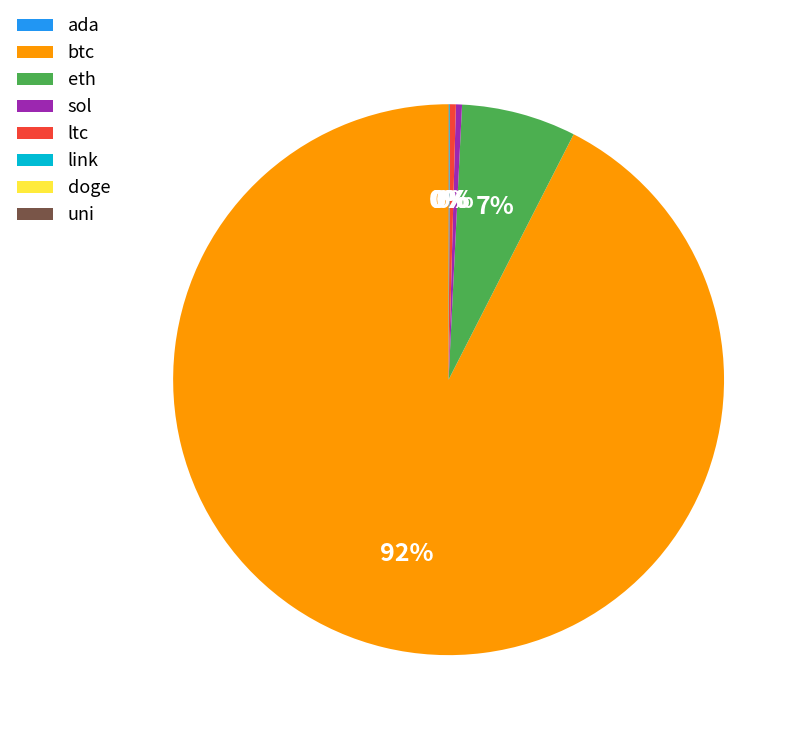

Which has a higher value, ltc or btc?

btc